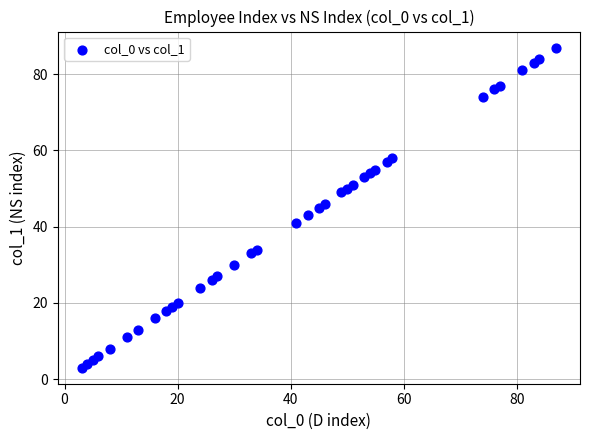

What is the range of X values (max minus min)?

84